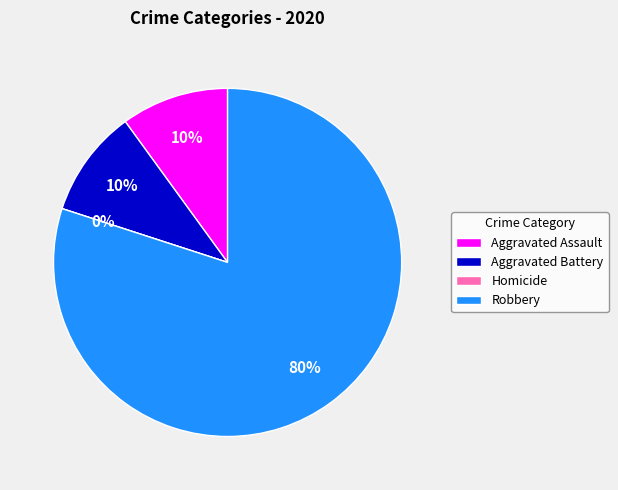

To the nearest percent, what is the combined percentage of Aggravated Assault and Aggravated Battery?

20%